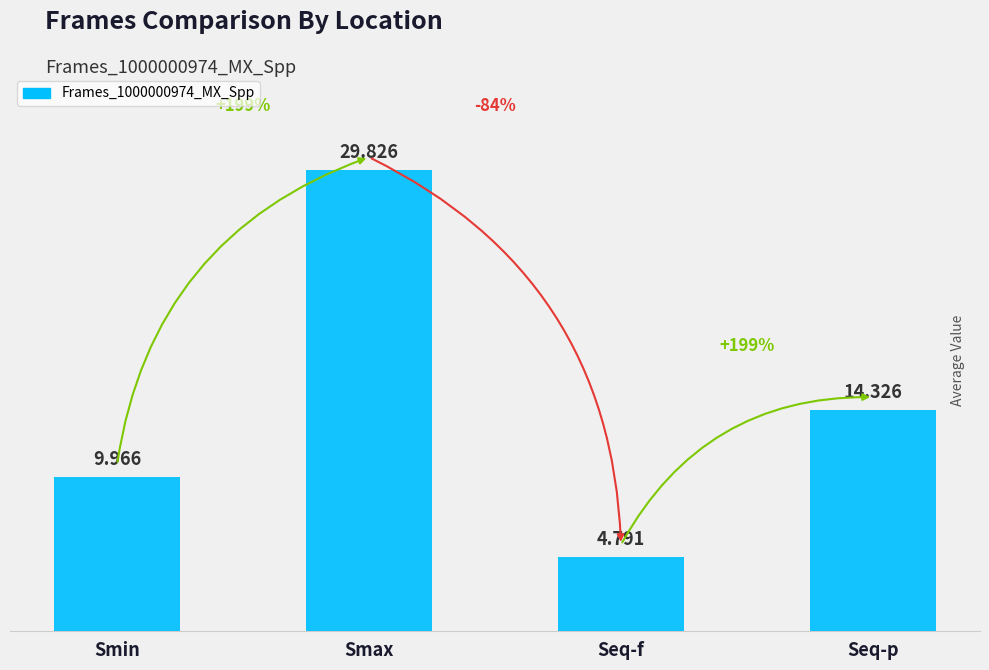

At which label does the data first exceed 14?

Smax